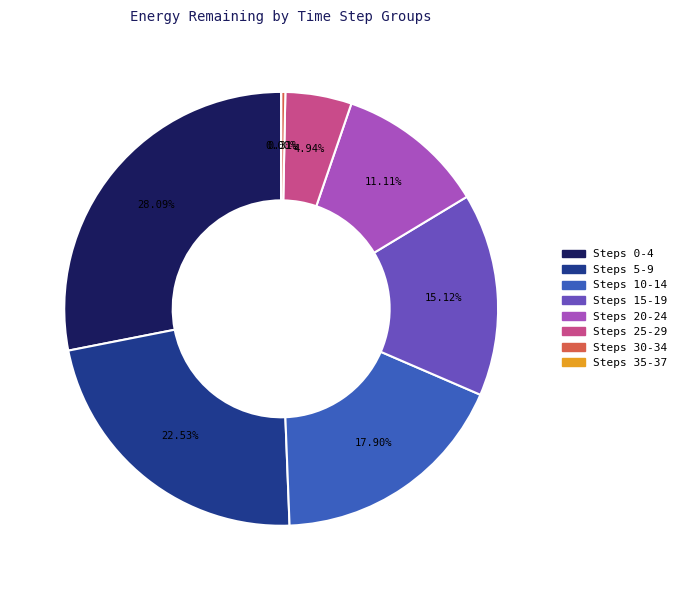

What is the change in value from 25 to 35?

-5